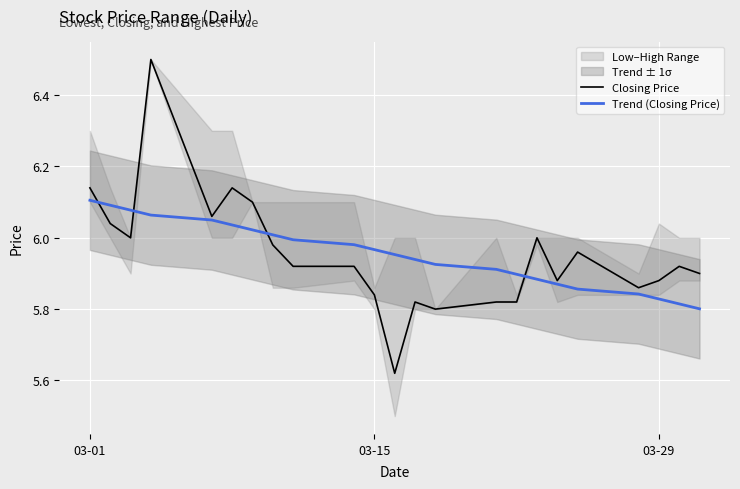

How many intersections are there between Trend (Closing Price) and Closing Price?

4